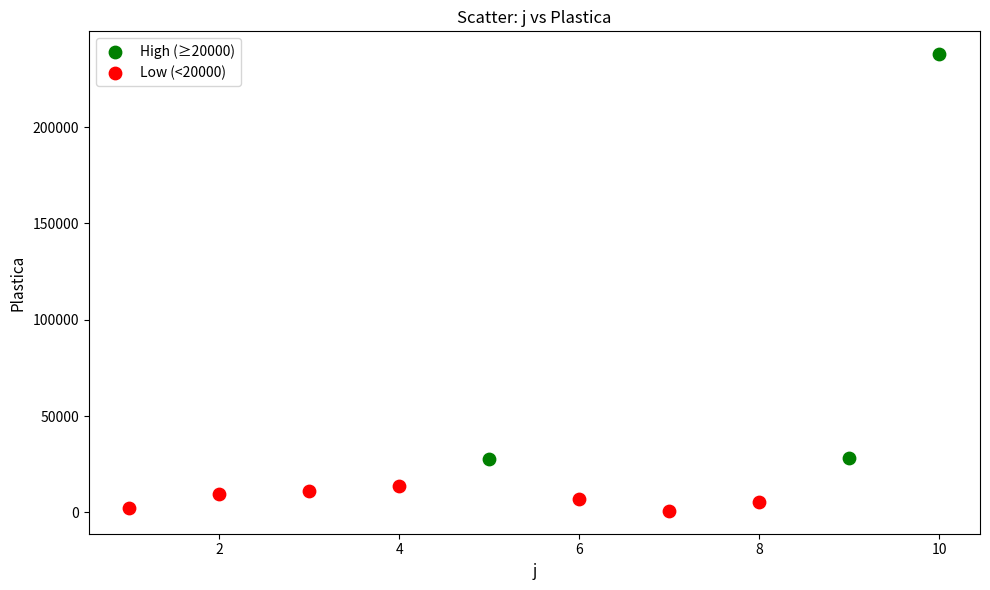

Which series has the largest Y range (max minus min)?

High (≥20000)